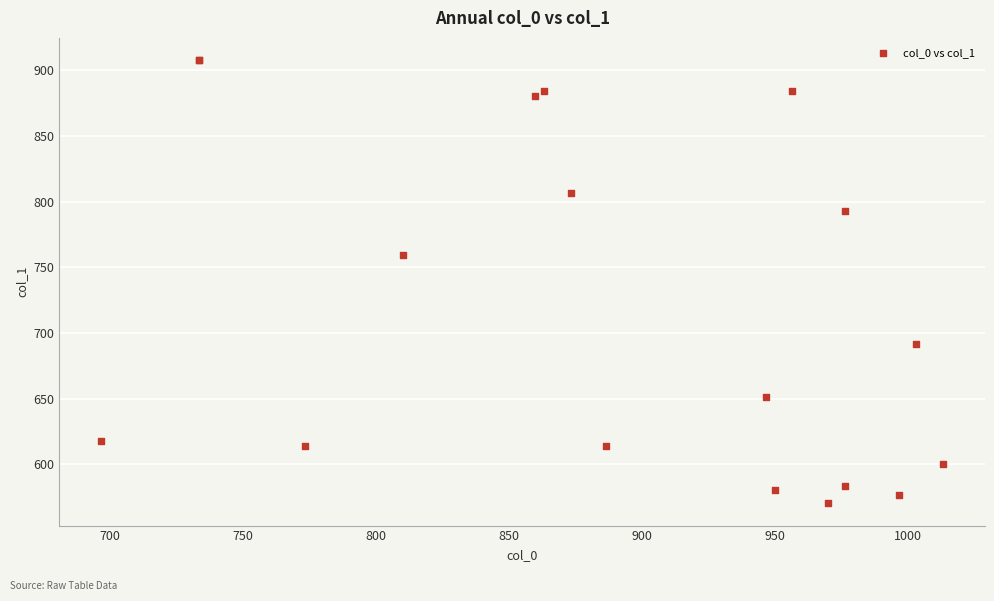

What Y value in the scatter plot is closest to 739?

759.4